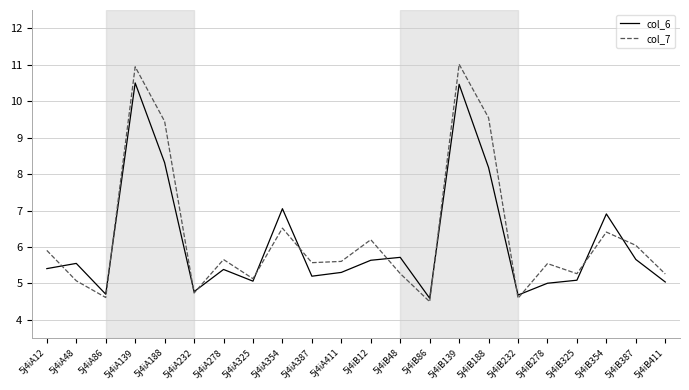

What is the difference between the highest and lowest values at 5j4iB278?

0.5